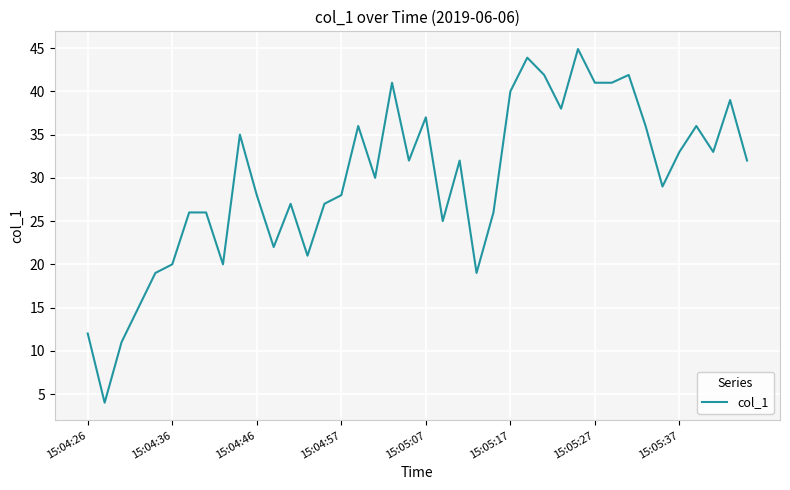

What is the greatest value displayed?

44.9